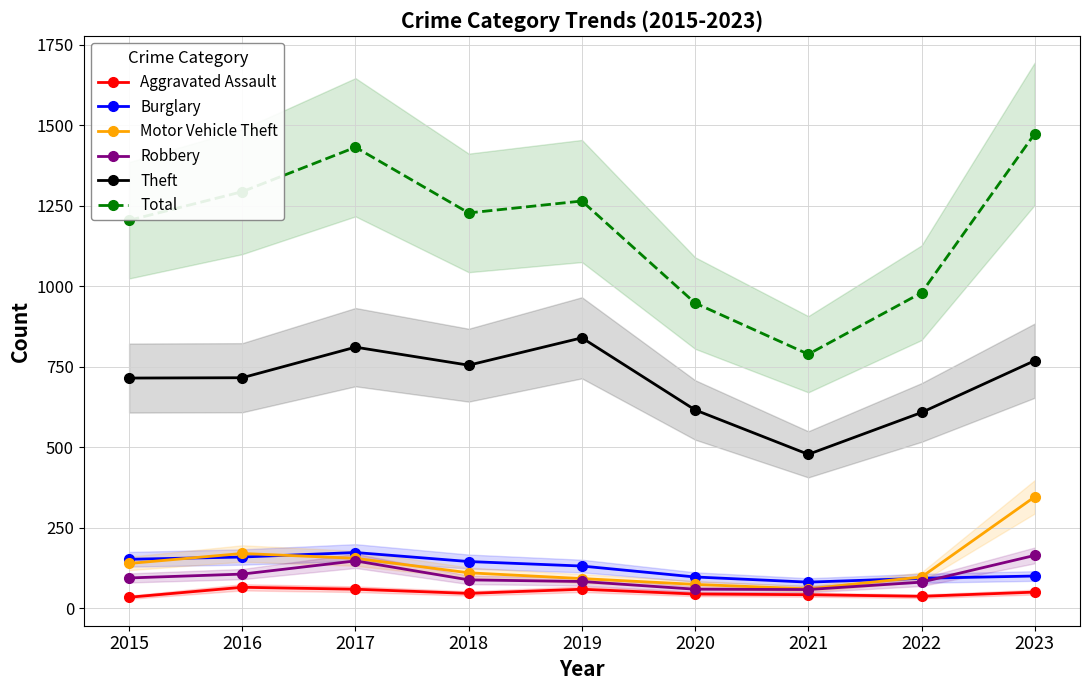

Is this an area chart (filled region under the line)?

No